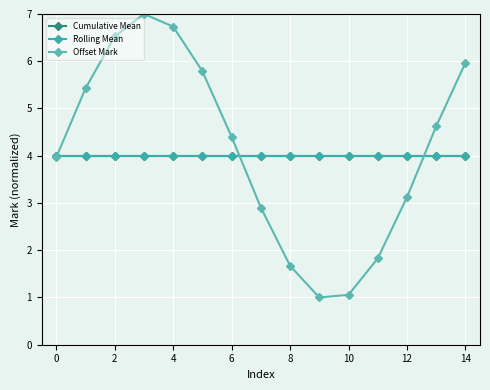

Is this an area chart (filled region under the line)?

No